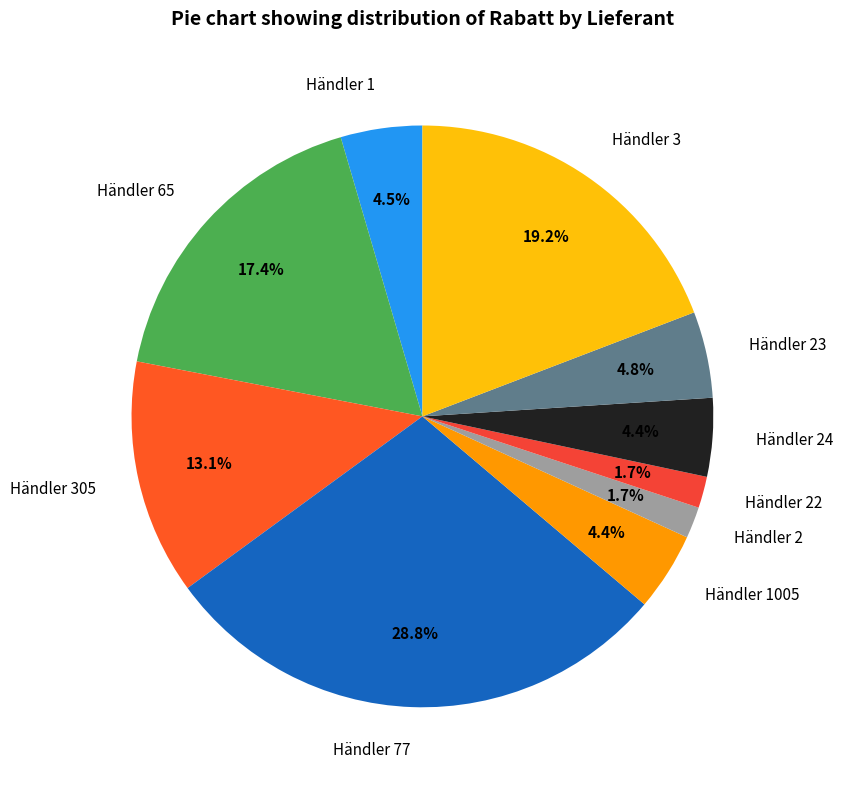

To the nearest percent, what is the difference between the Händler 77 and Händler 3 slice percentages?

10%